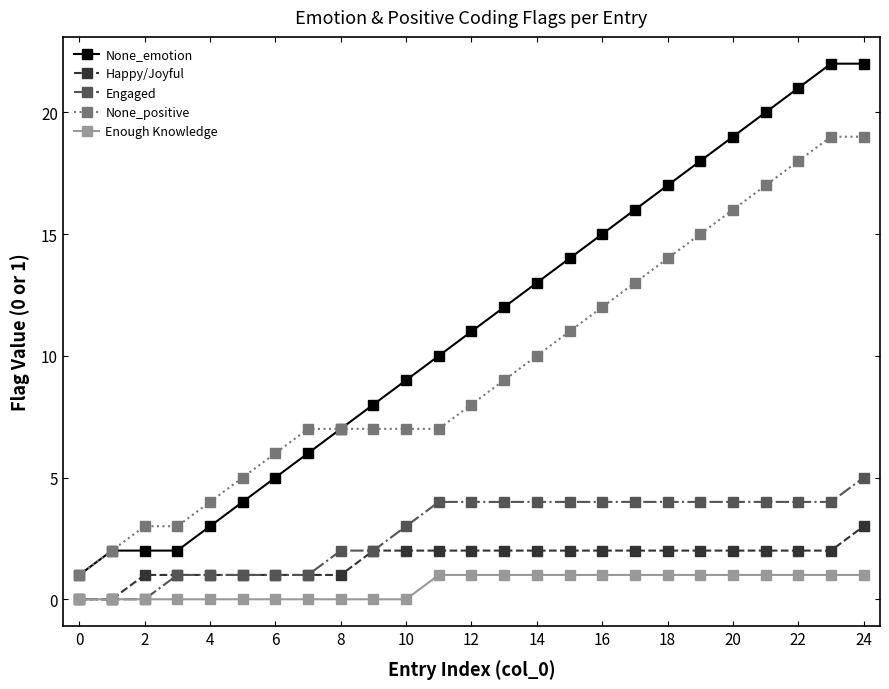

How many data points in None_emotion are less than 11?

12